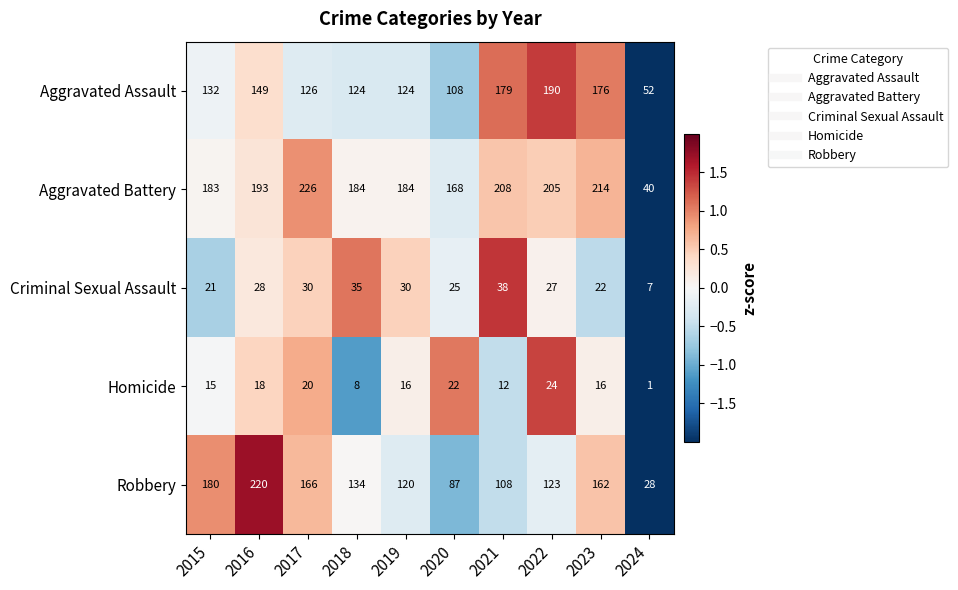

Which series has the largest total across all categories?

Aggravated Battery